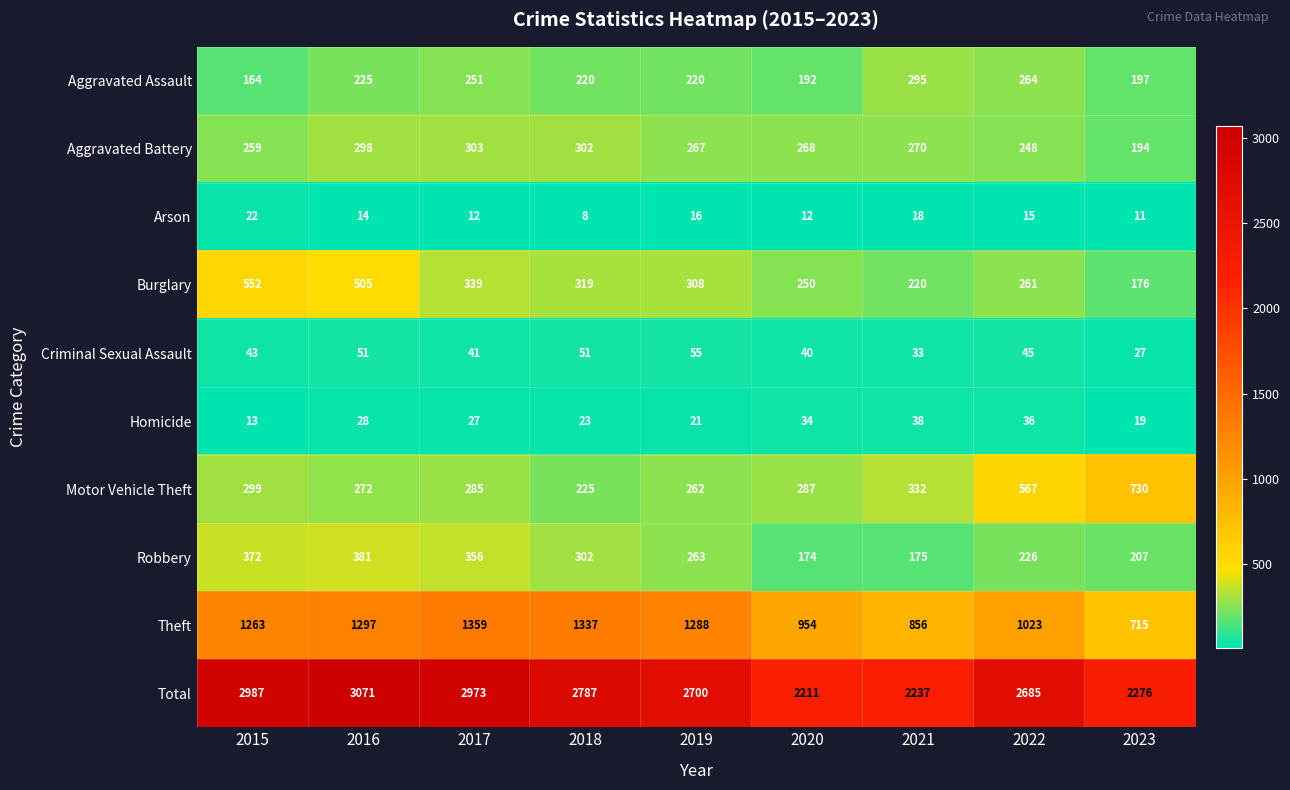

Rank the series at 2021 from highest to lowest value.

Total, Theft, Motor Vehicle Theft, Aggravated Assault, Aggravated Battery, Burglary, Robbery, Homicide, Criminal Sexual Assault, Arson